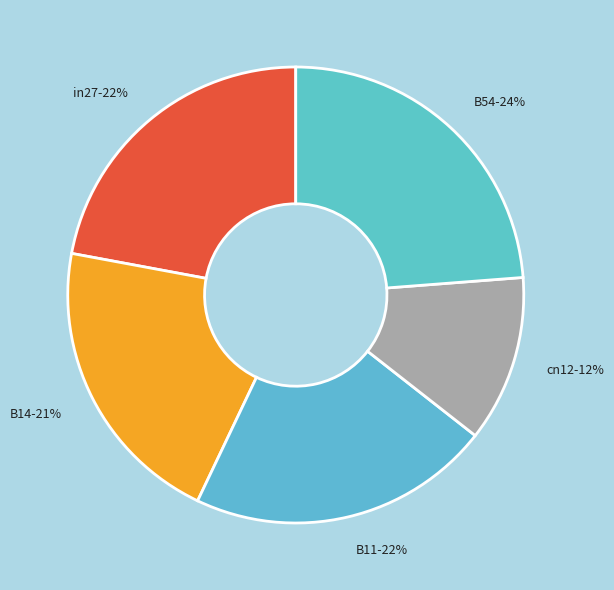

To the nearest percent, what is the combined percentage of in27 and B14?

43%